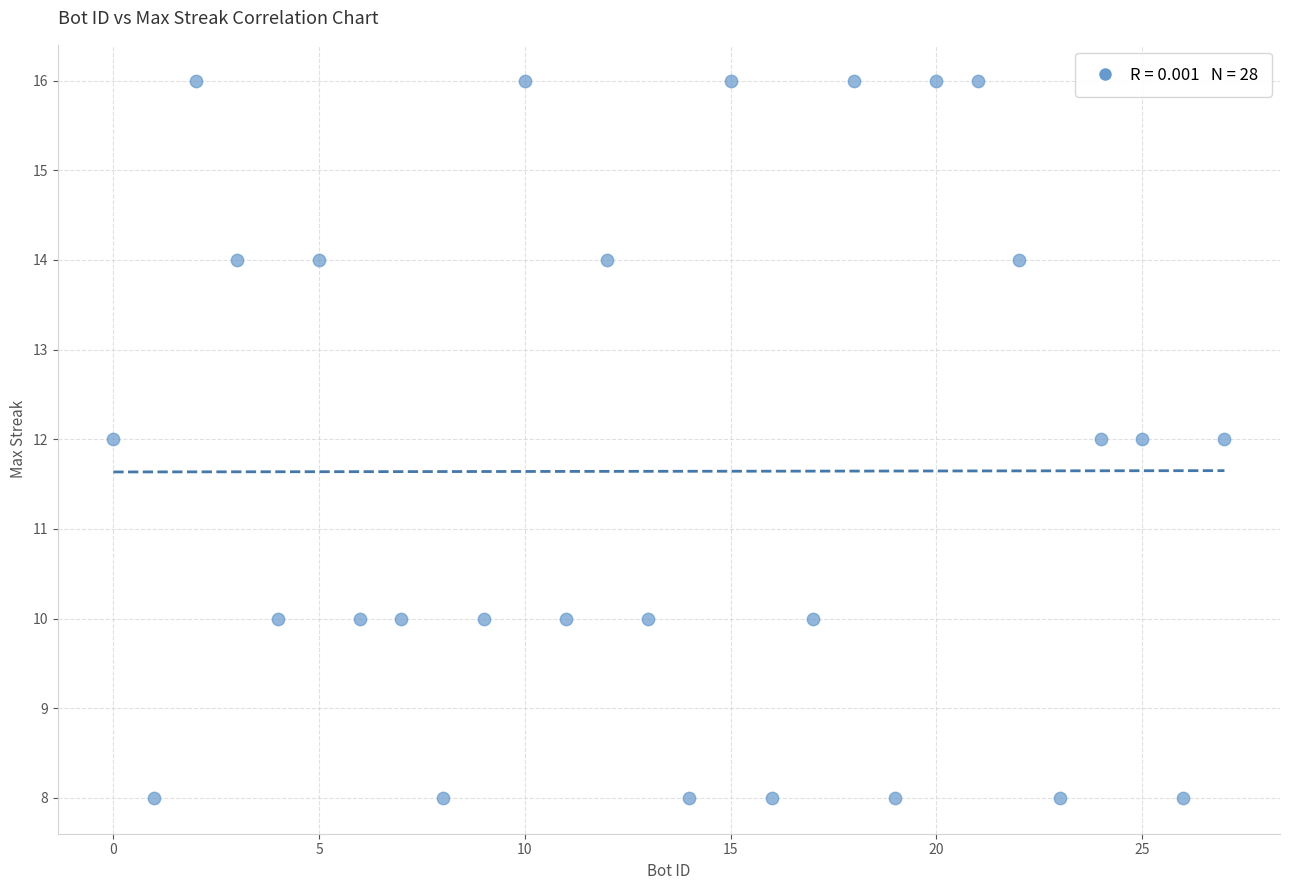

What is the range of Y values (max minus min)?

8